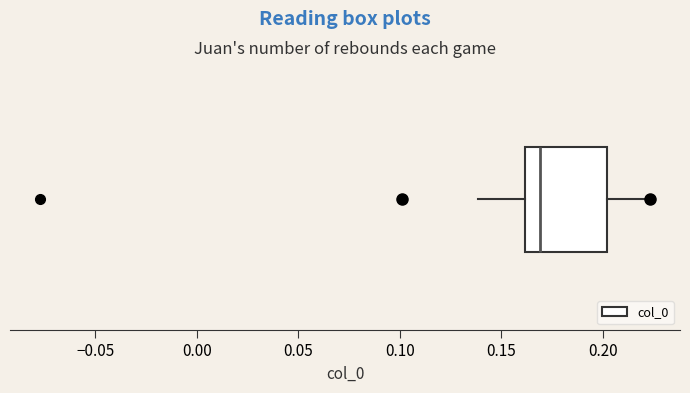

Read this box plot against the x-axis: the position of the median line, the range covered by the box, and the ends of both whiskers. The values are not printed on the chart, so give them approximately, as read against the axis.

median 0.170, box 0.160 to 0.200, whiskers 0.140 to 0.225